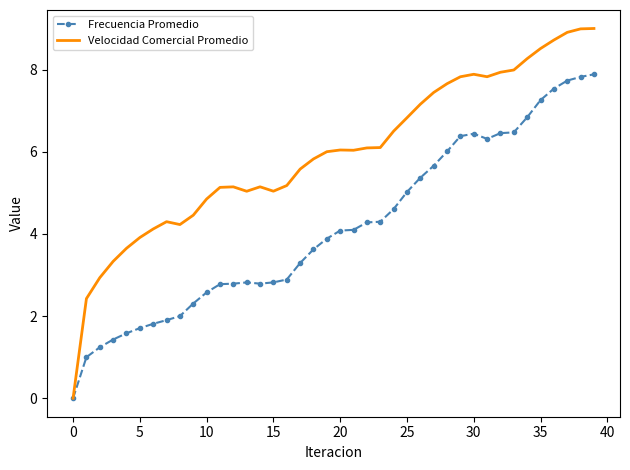

List the series in order of their peak value, highest first.

Velocidad Comercial Promedio, Frecuencia Promedio